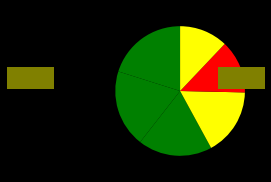

To the nearest percent, what is the average slice percentage?

17%